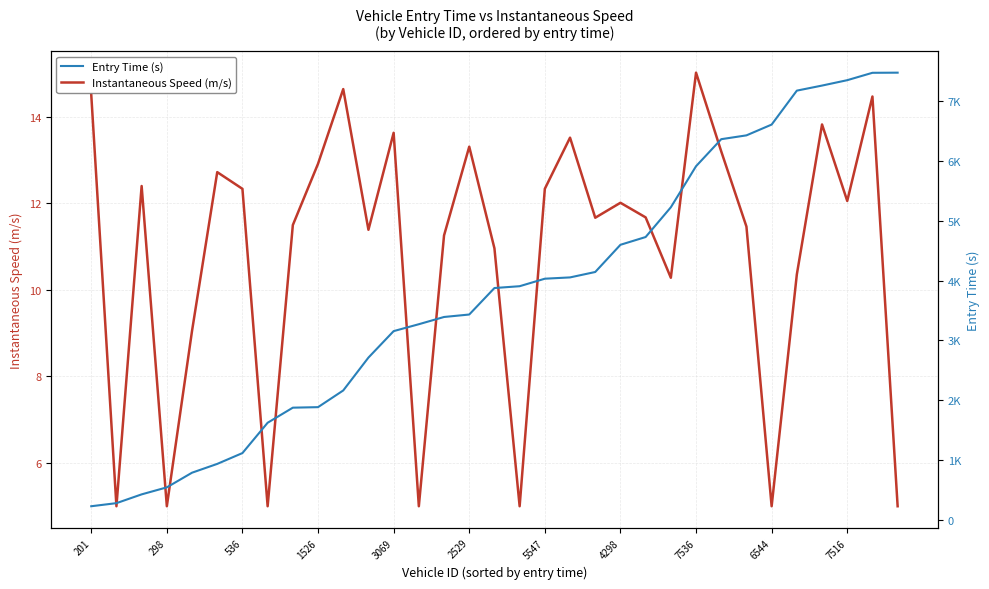

The Instantaneous Speed (m/s) series shows 13.3 at 2529. True or false?

True